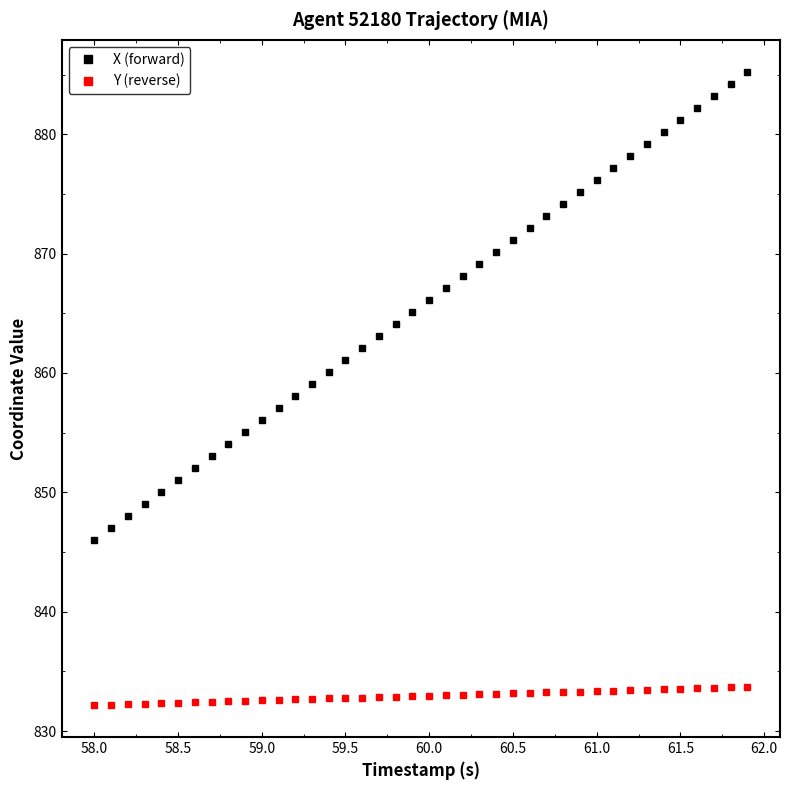

Does the chart have visible grid lines?

No